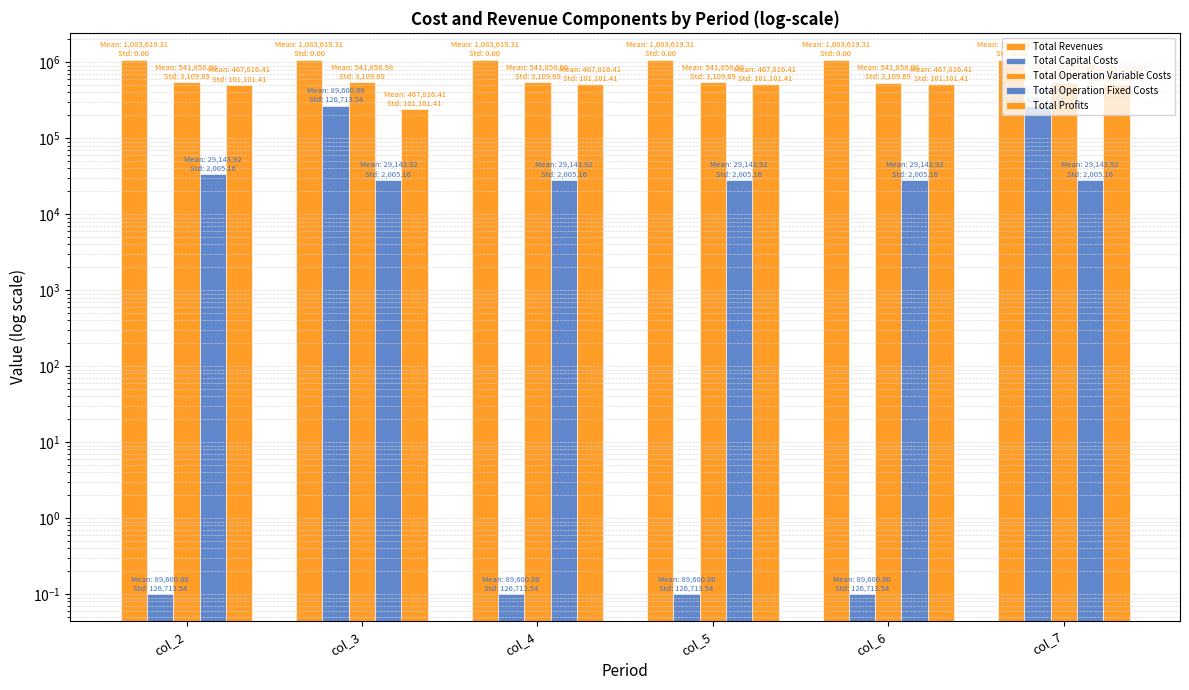

How many categories are shown in the chart?

6